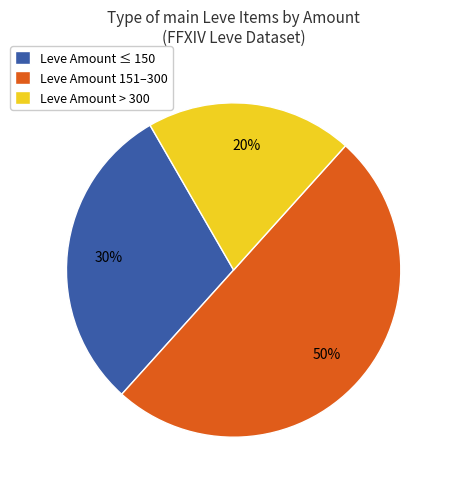

What percentage is the Leve Amount ≤ 150 slice, to the nearest percent?

30%